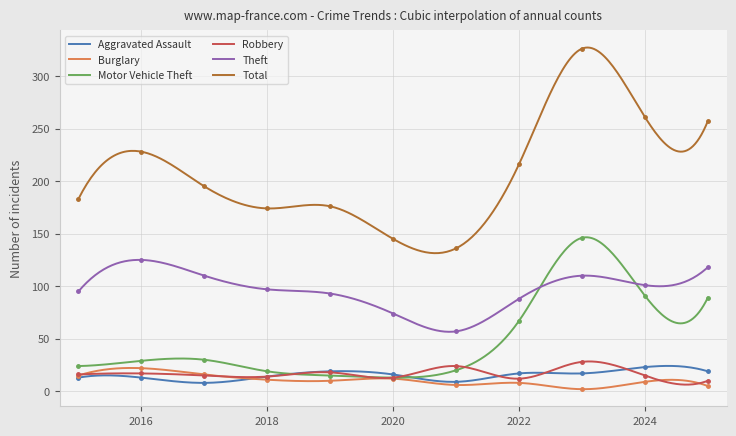

What is the maximum value for Burglary?

22.2